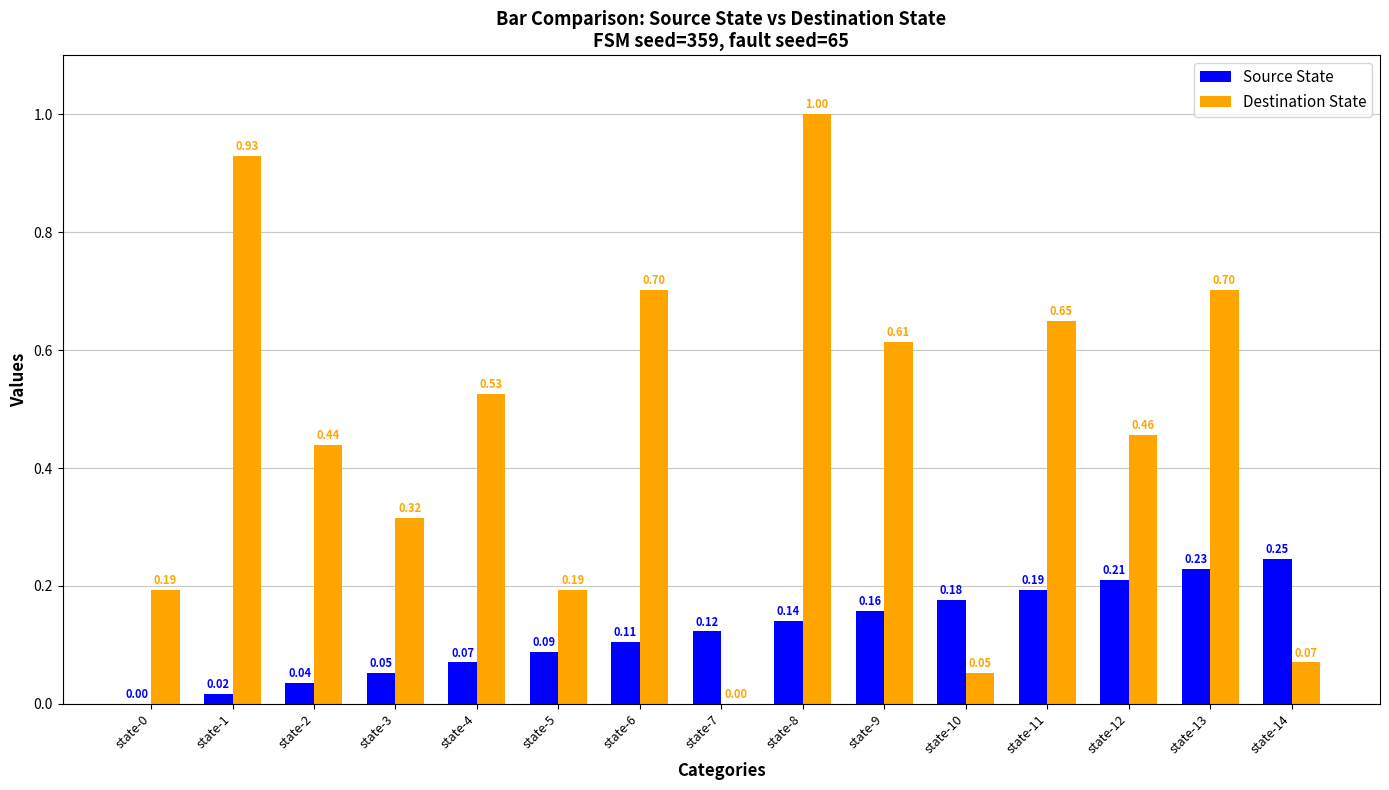

Which series has the widest spread of values?

Destination State